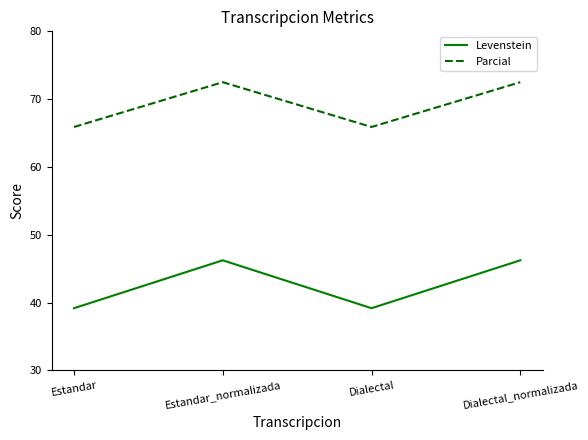

What is the difference between the Levenstein values at Dialectal and Dialectal_normalizada?

7.1